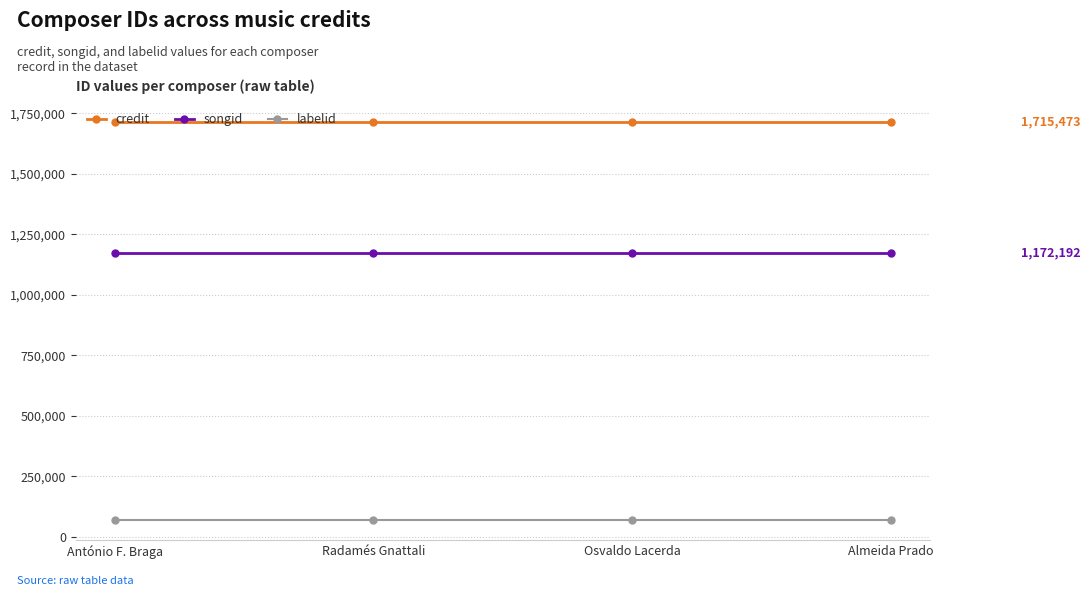

What is the value of the labelid point at the 1st from the left?

68540